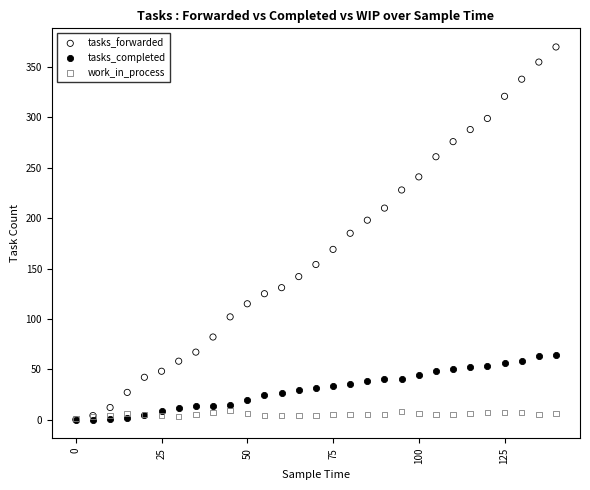

What are all the series names shown in the legend?

tasks_forwarded, tasks_completed, work_in_process